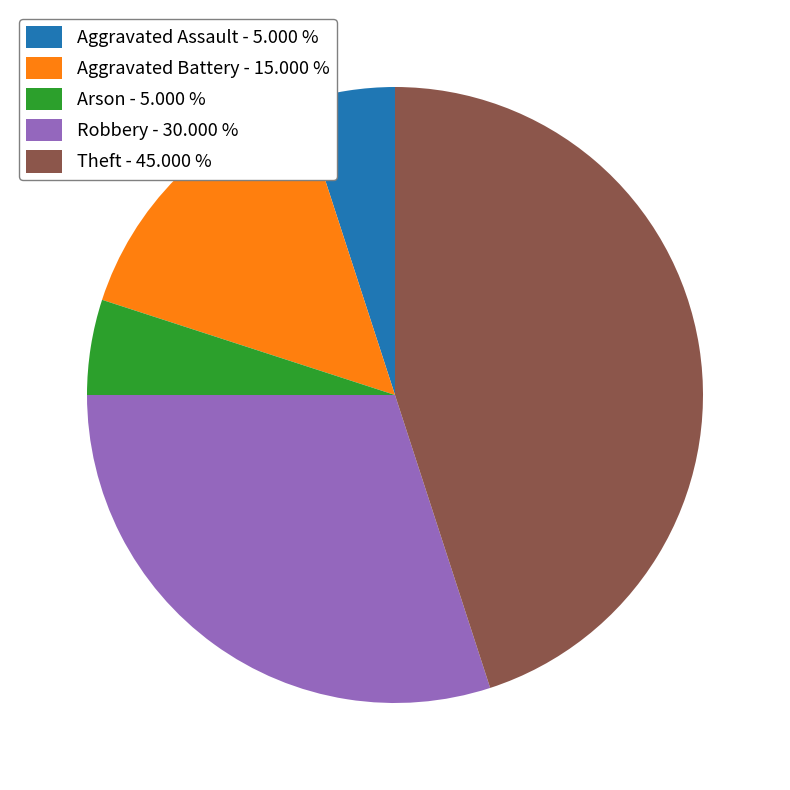

Which has a higher value, Aggravated Assault - 5.000 % or Aggravated Battery - 15.000 %?

Aggravated Battery - 15.000 %